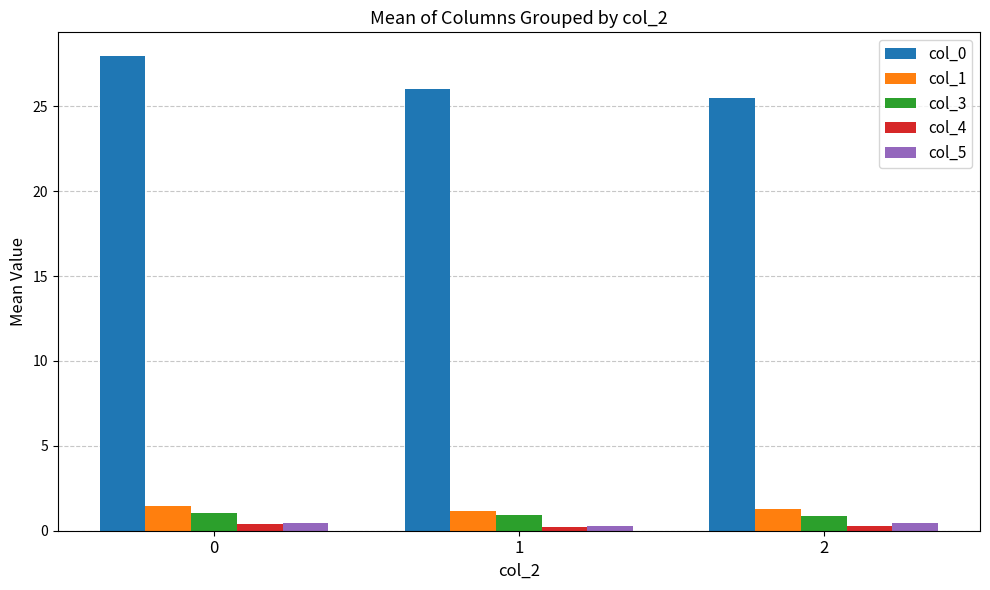

Which series has the largest total across all categories?

col_0